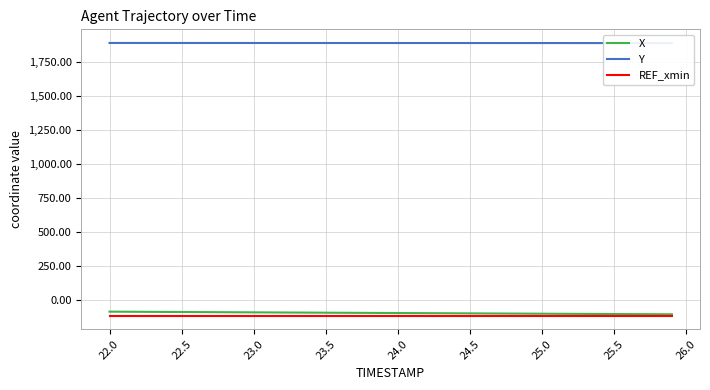

What is the maximum value for REF_xmin?

-118.2